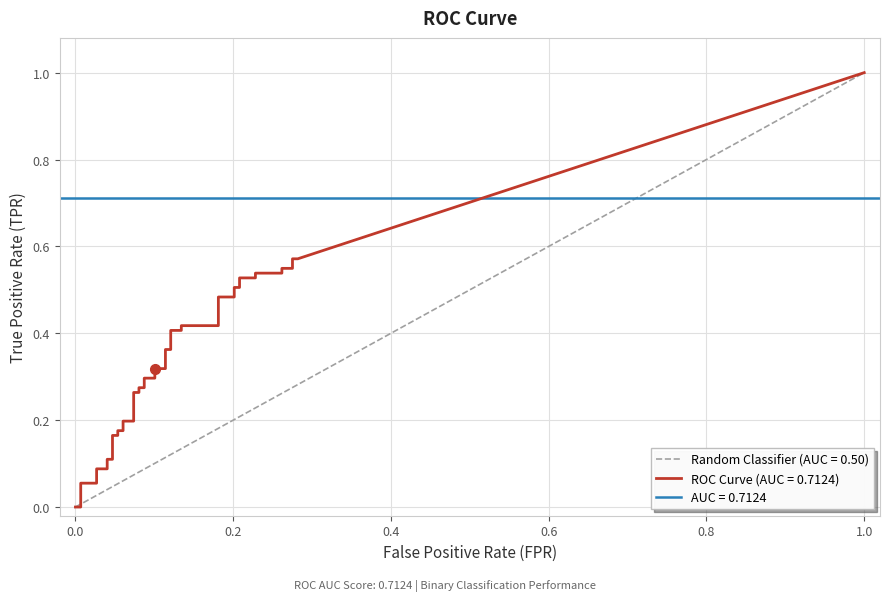

What is the difference between the second highest and second lowest values in the tpr series?

0.6